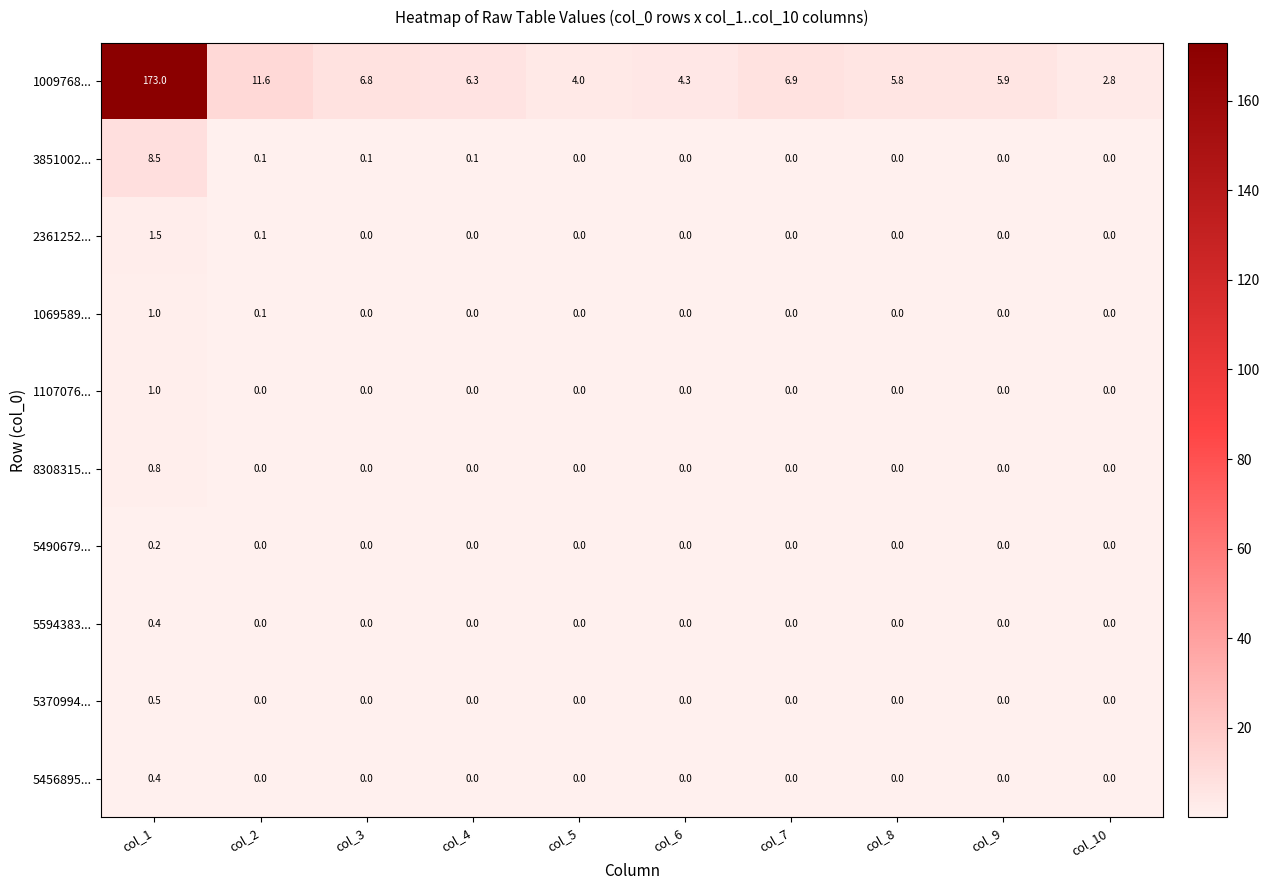

Which series has the widest spread of values?

1009768...